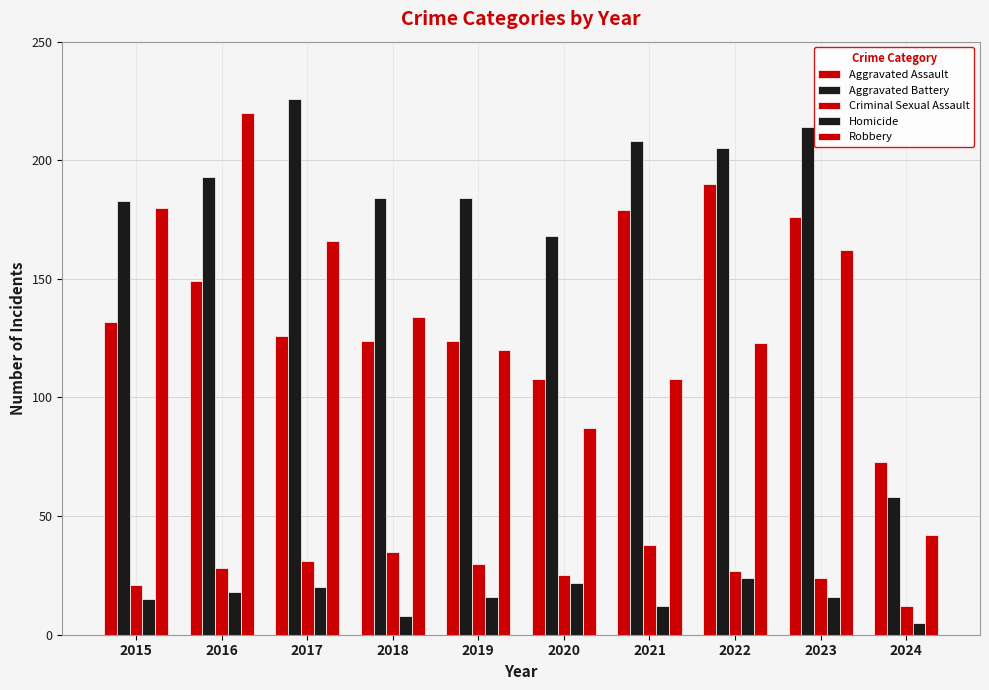

What is the difference between the maximum and minimum values in the Aggravated Battery series?

168